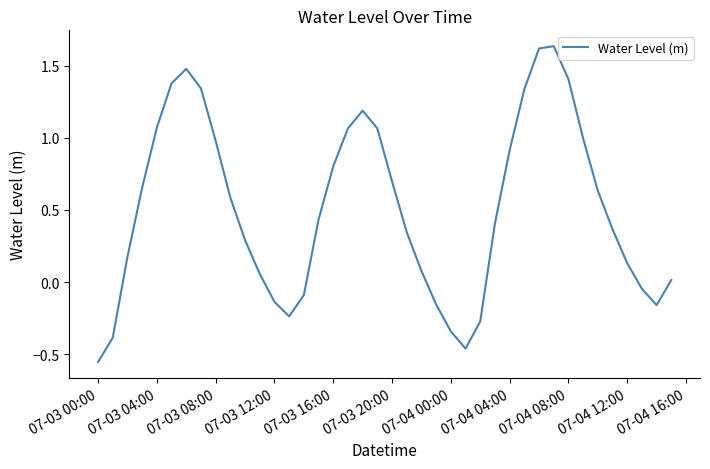

What is the difference between the maximum and minimum values?

2.2